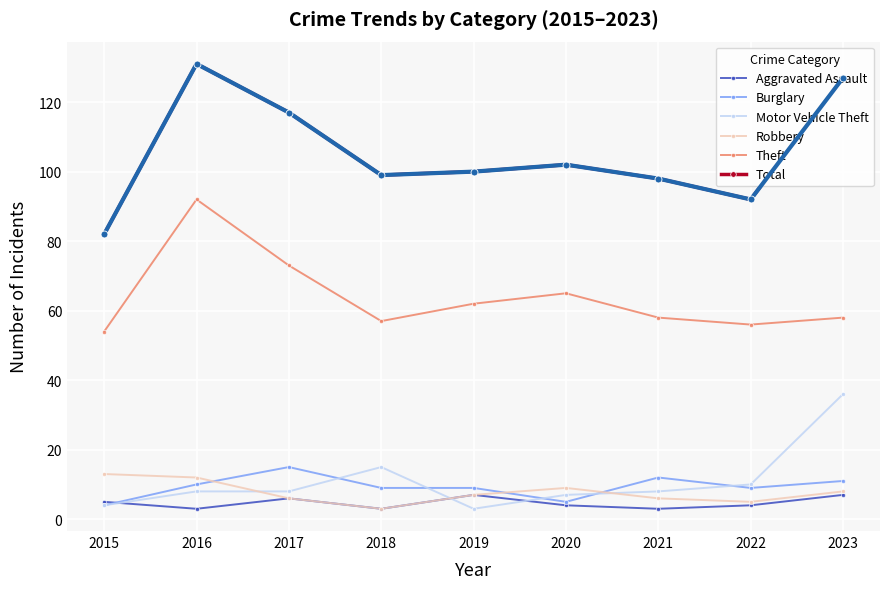

The Aggravated Assault series shows 3 at 2021. True or false?

True